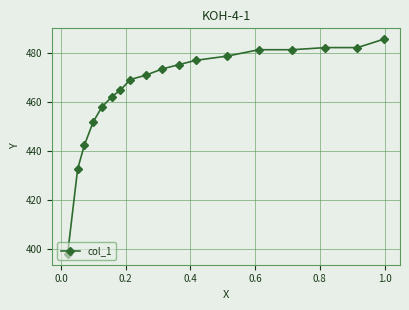

What is the greatest value displayed?

485.7